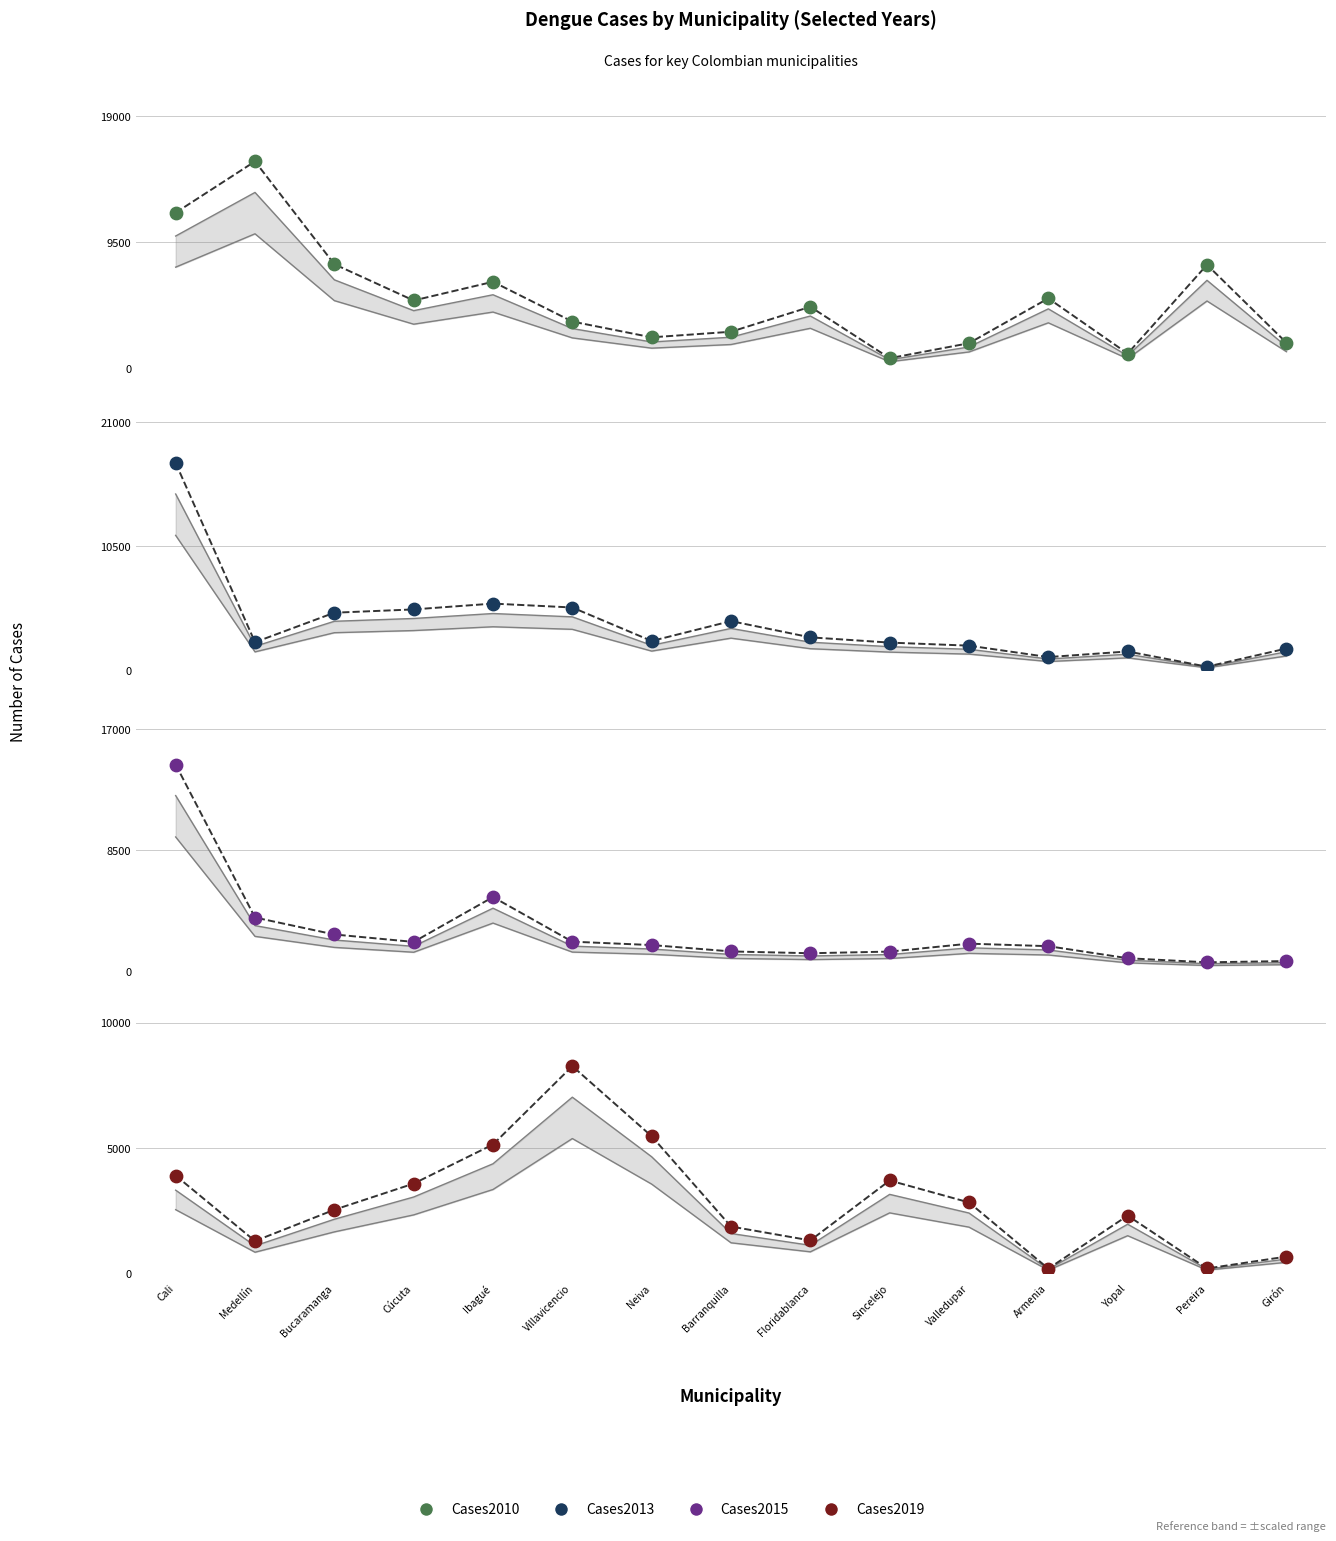

Is the value of Cases2010 at Neiva greater than the value of Cases2015 at Yopal?

Yes